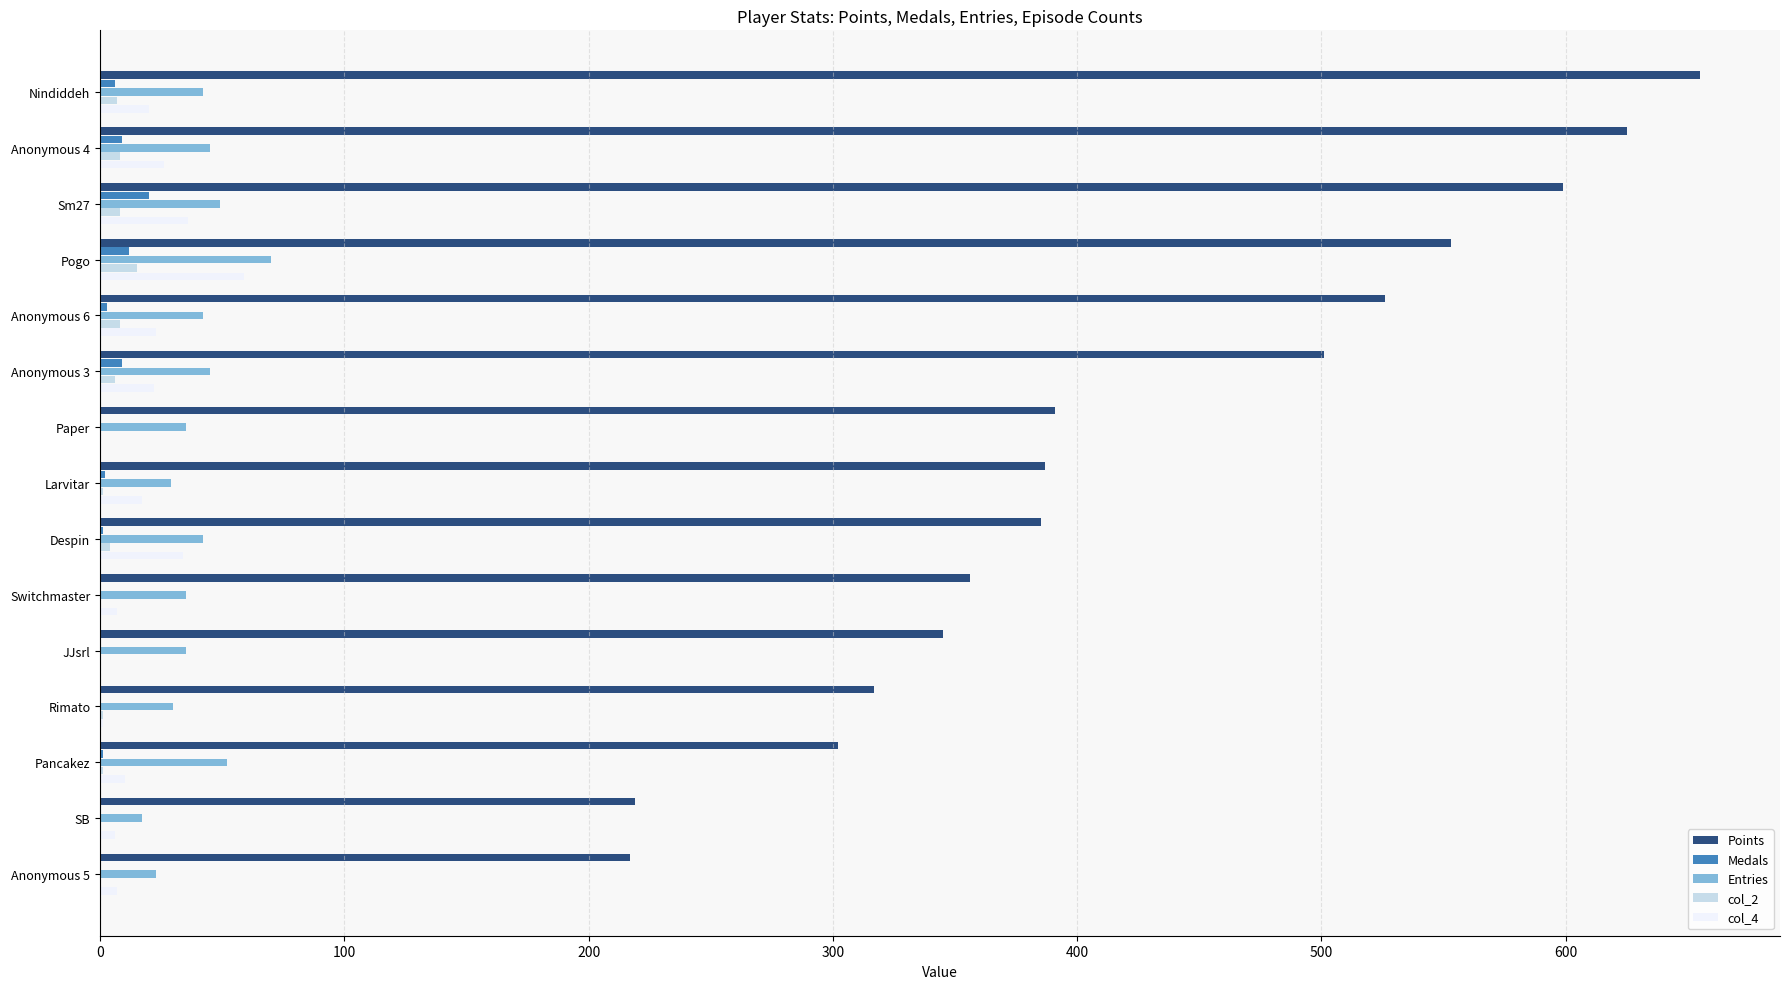

The value of Points at Nindiddeh is 1142. True or false?

False